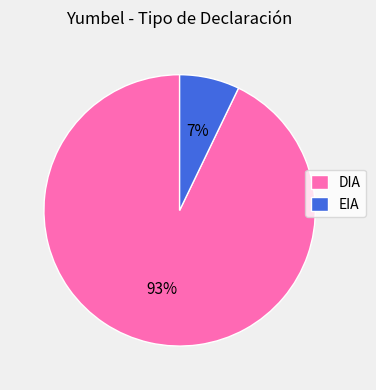

What is the smallest slice in the pie chart?

EIA